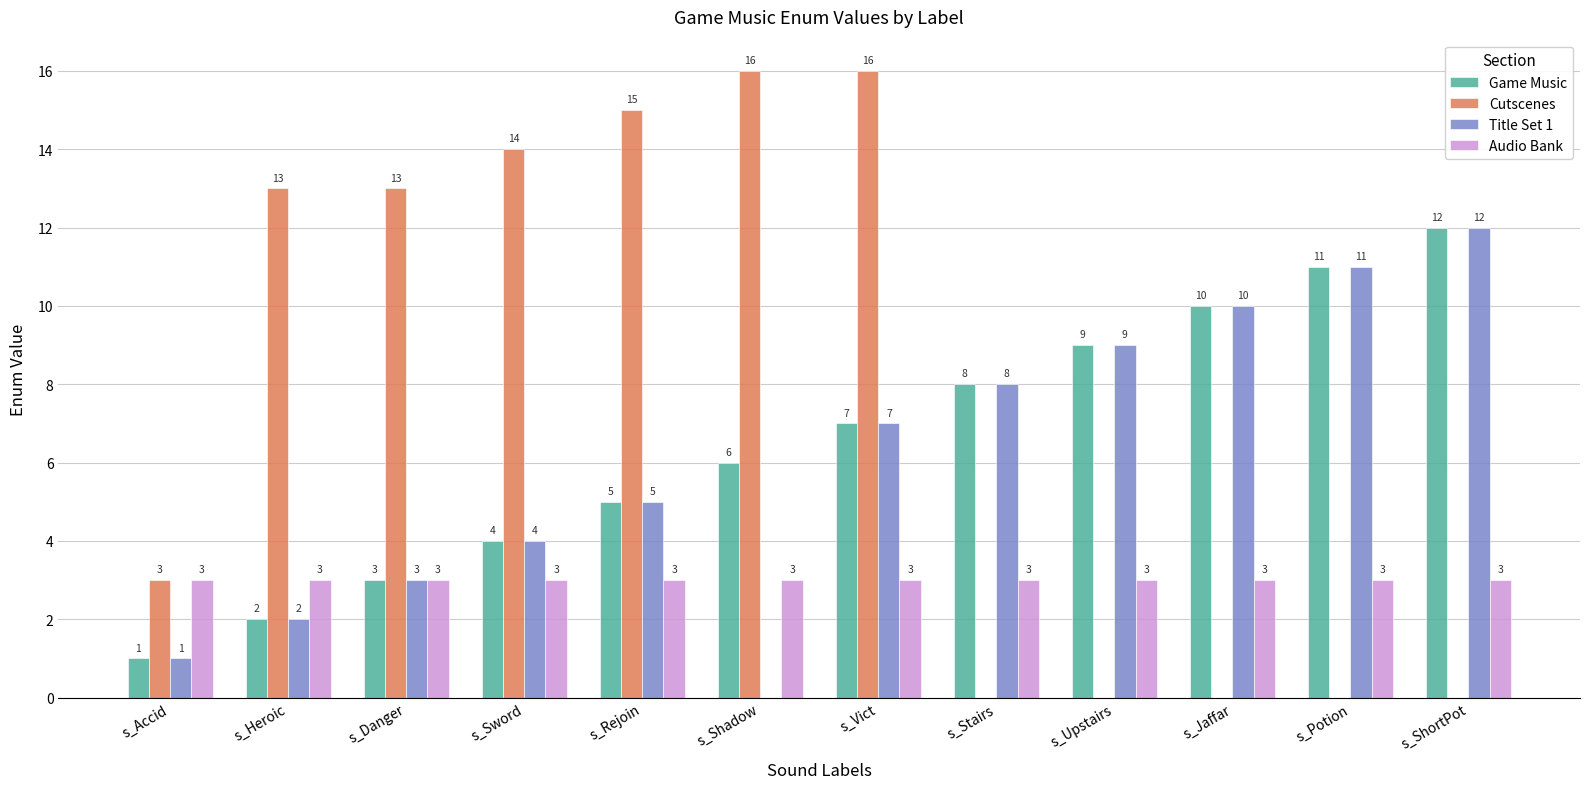

Is the value of Title Set 1 at s_Jaffar greater than the value of Cutscenes at s_Upstairs?

Yes